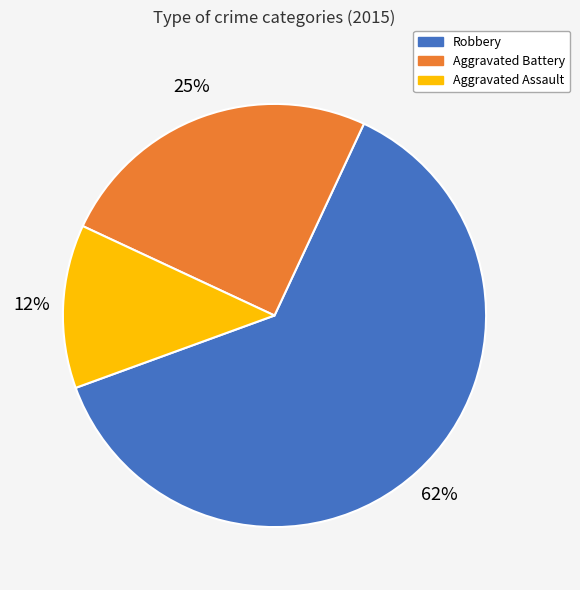

The Aggravated Battery slice represents 25% of the pie. True or false?

True